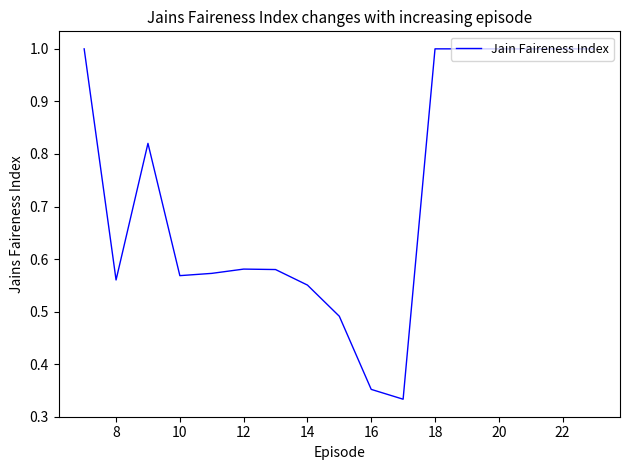

What is the difference between the maximum and minimum values?

0.7